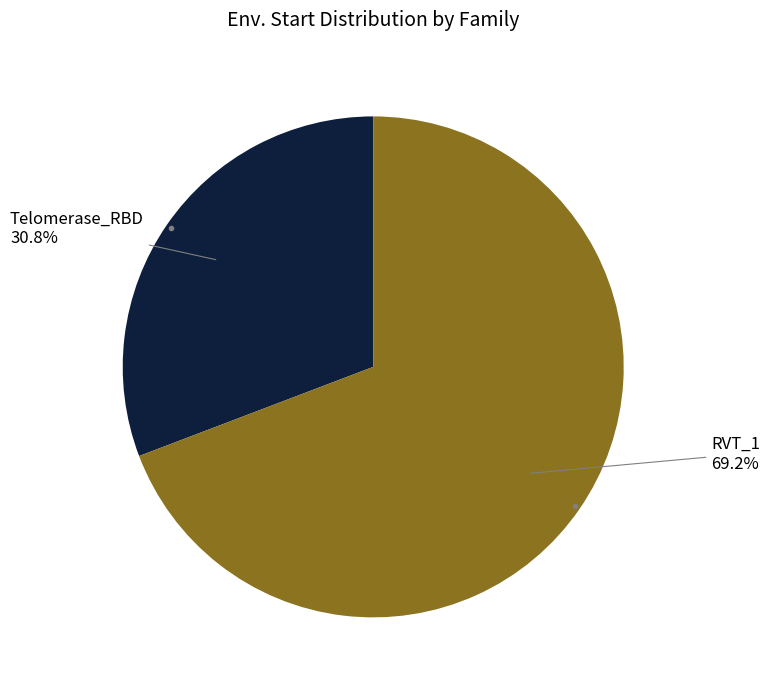

Is there a majority slice in this chart?

Yes